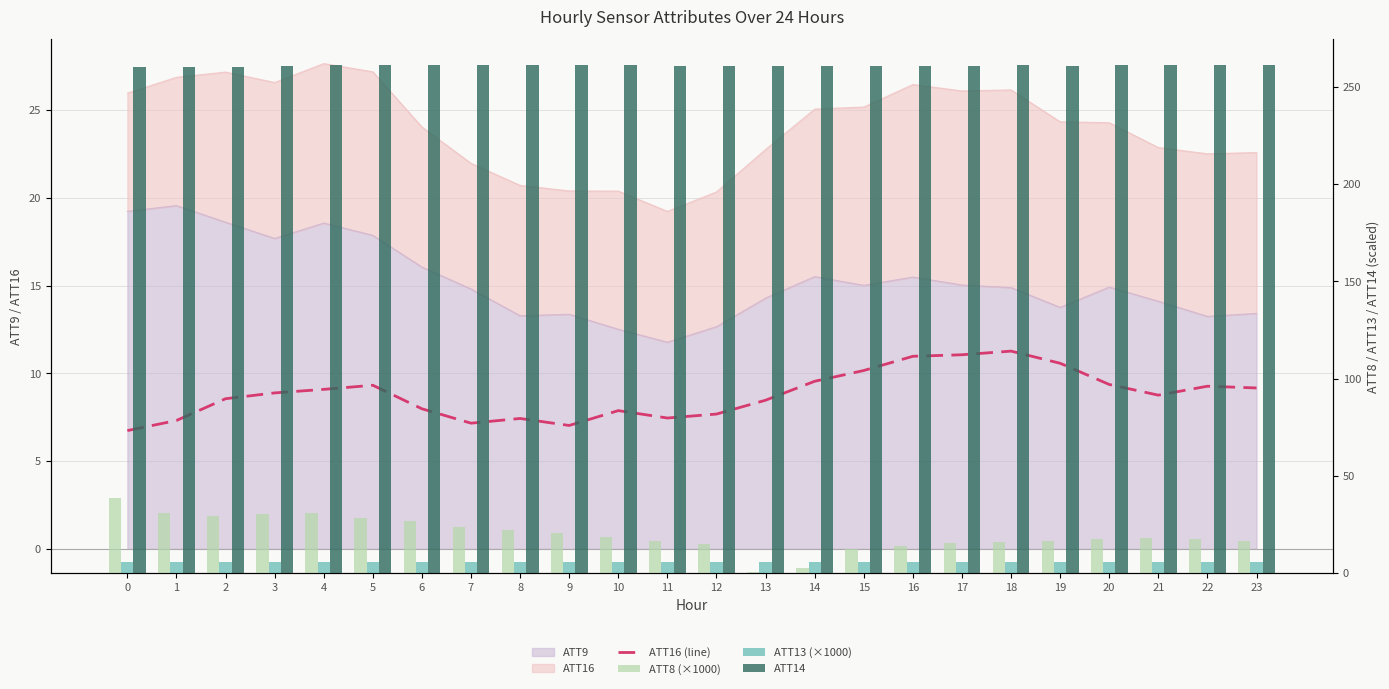

The ATT14 series shows 260.7 at 15. True or false?

True